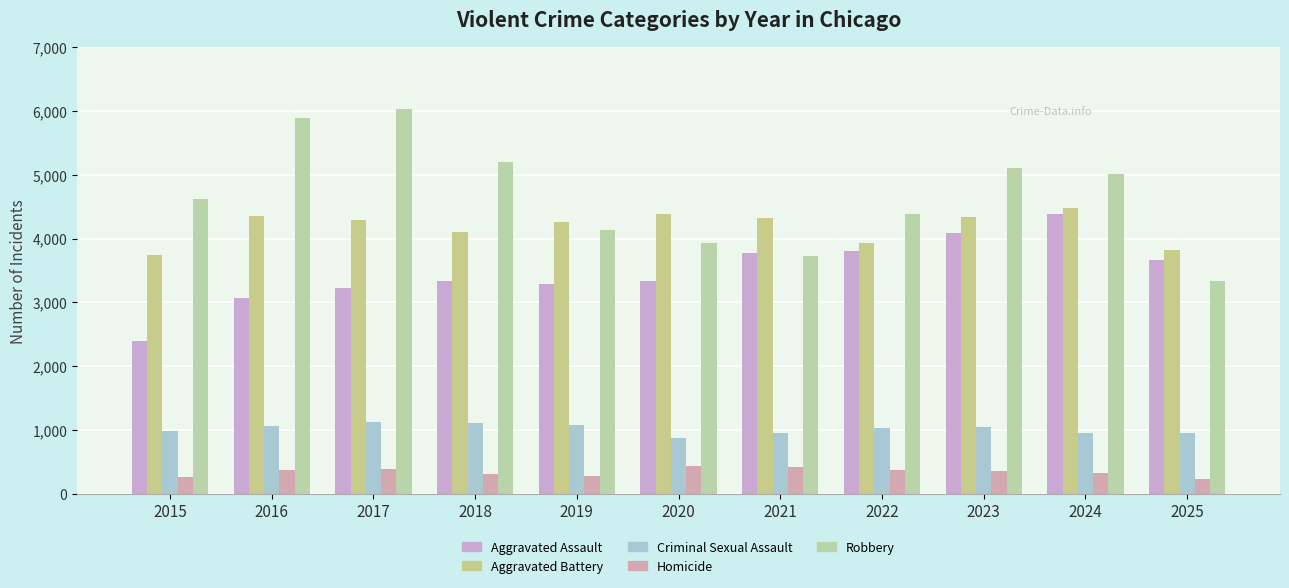

Which category has the lowest value in the Criminal Sexual Assault series?

2020